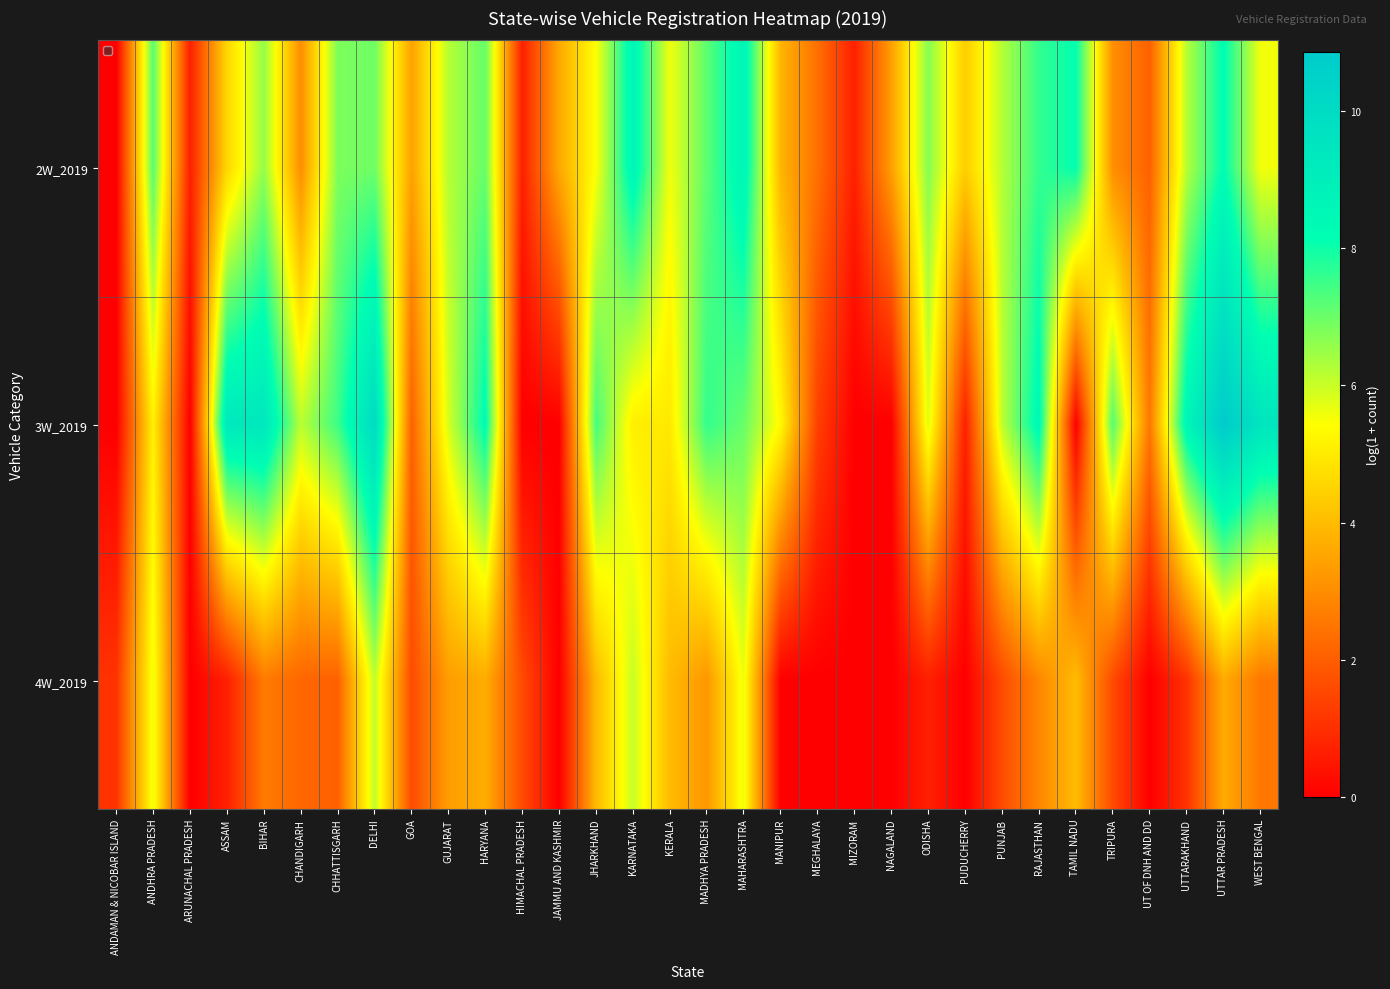

Which series has the largest range (max minus min)?

3W_2019